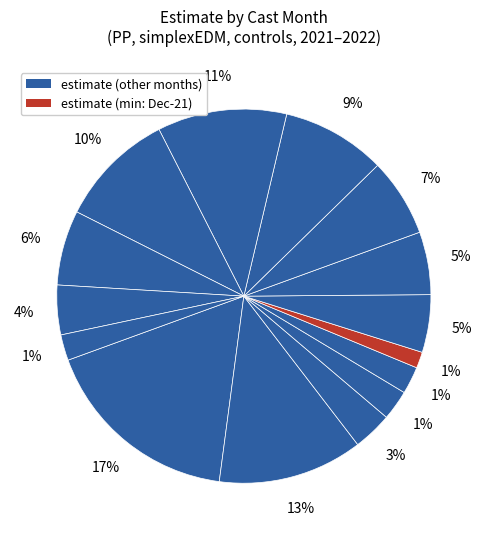

Count the number of slices in the pie.

15